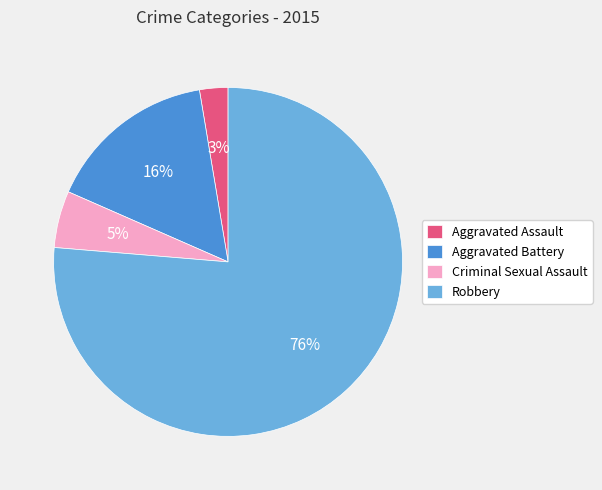

Rank the categories by value from lowest to highest.

Aggravated Assault, Criminal Sexual Assault, Aggravated Battery, Robbery